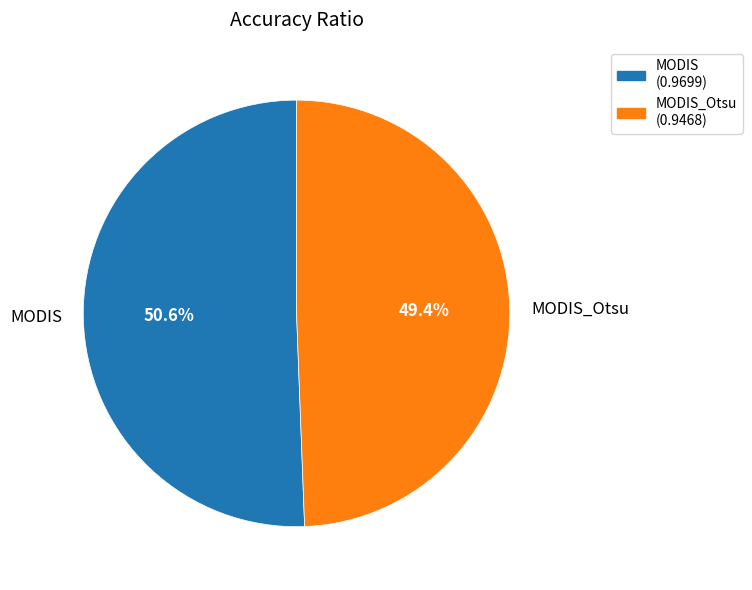

Rank the categories by value from lowest to highest.

MODIS_Otsu, MODIS